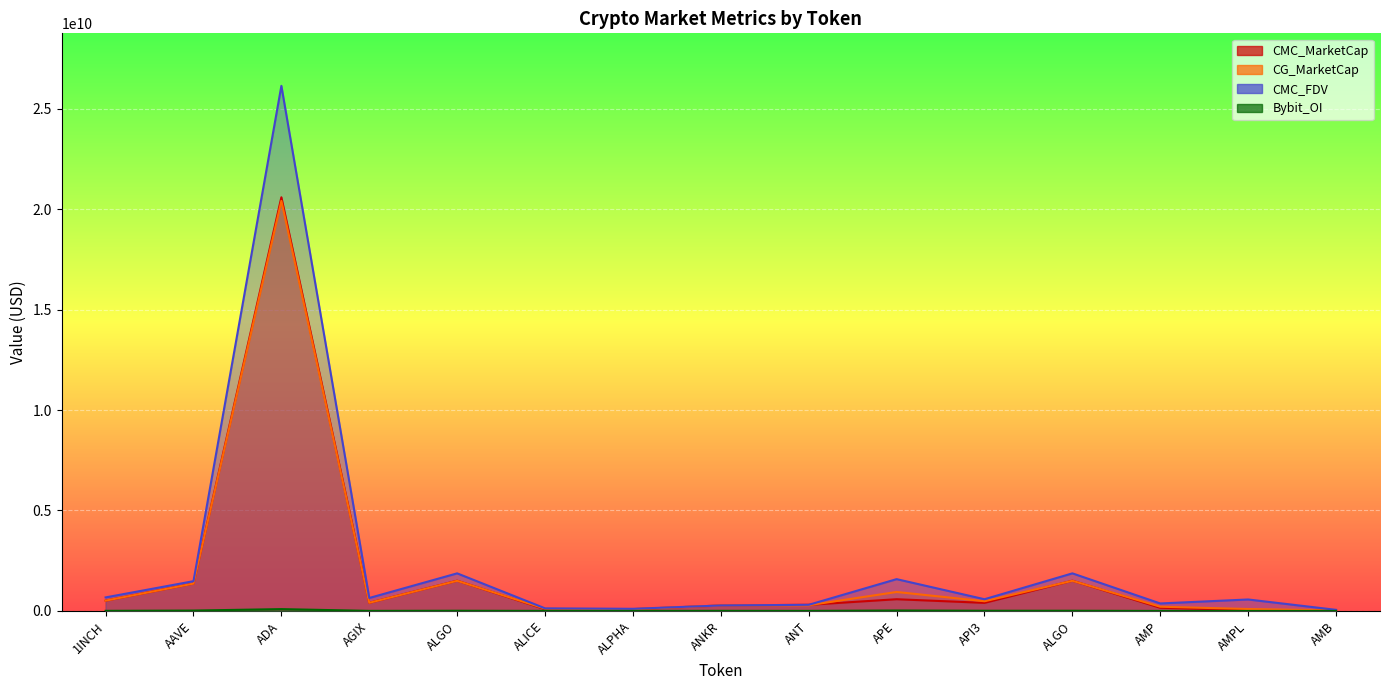

Rank the series at ANKR from highest to lowest value.

CMC_MarketCap, CMC_FDV, CG_MarketCap, Bybit_OI